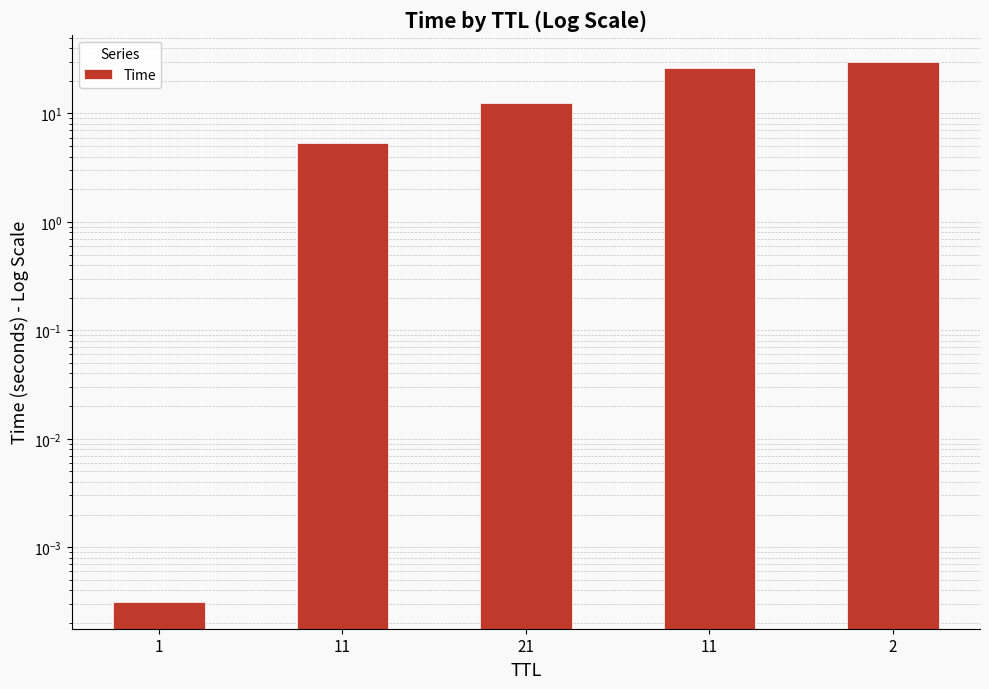

True or false: the data shows 12.4 at 2.

False